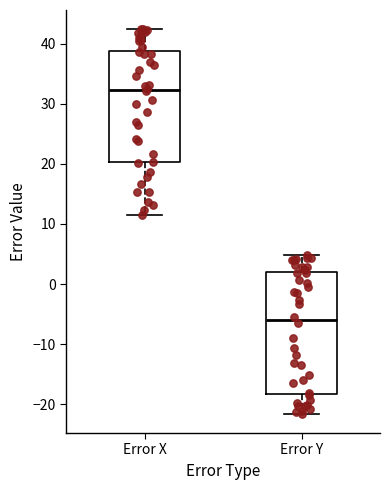

Which box's median line is the lowest?

Error Y